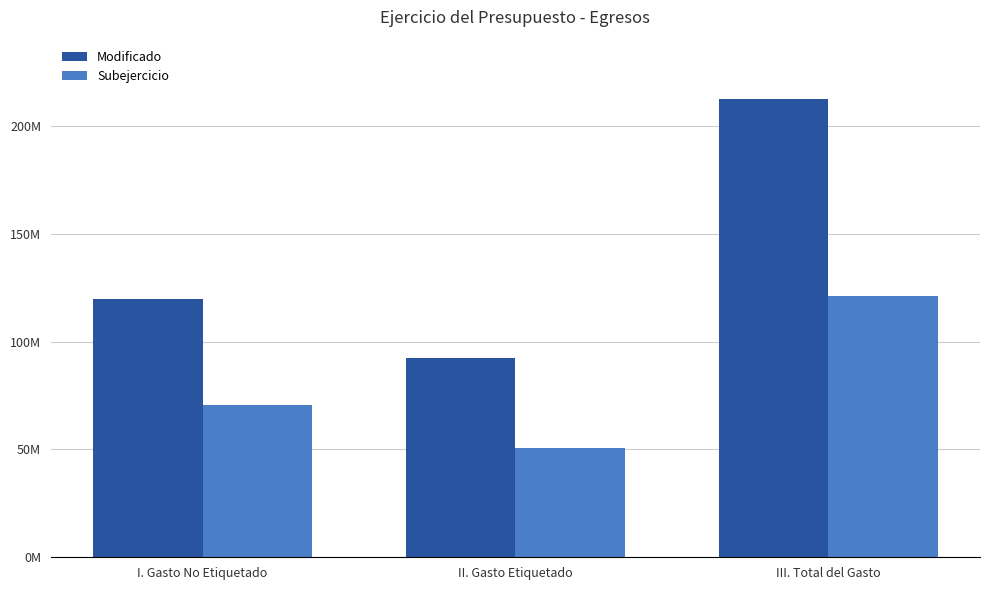

What is the maximum value shown in the chart?

212488173.8